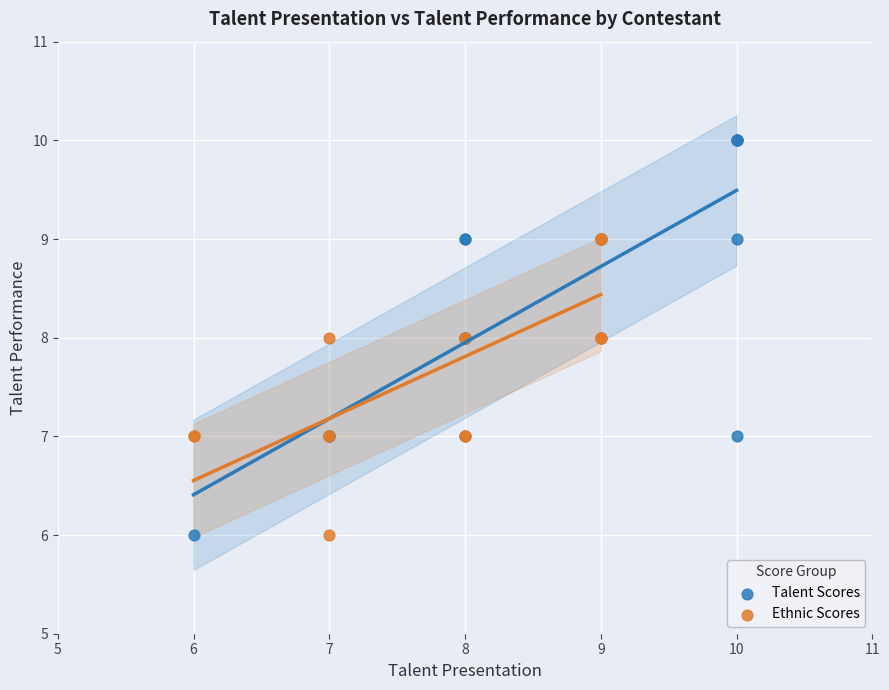

Which series has the largest Y range (max minus min)?

Talent Scores